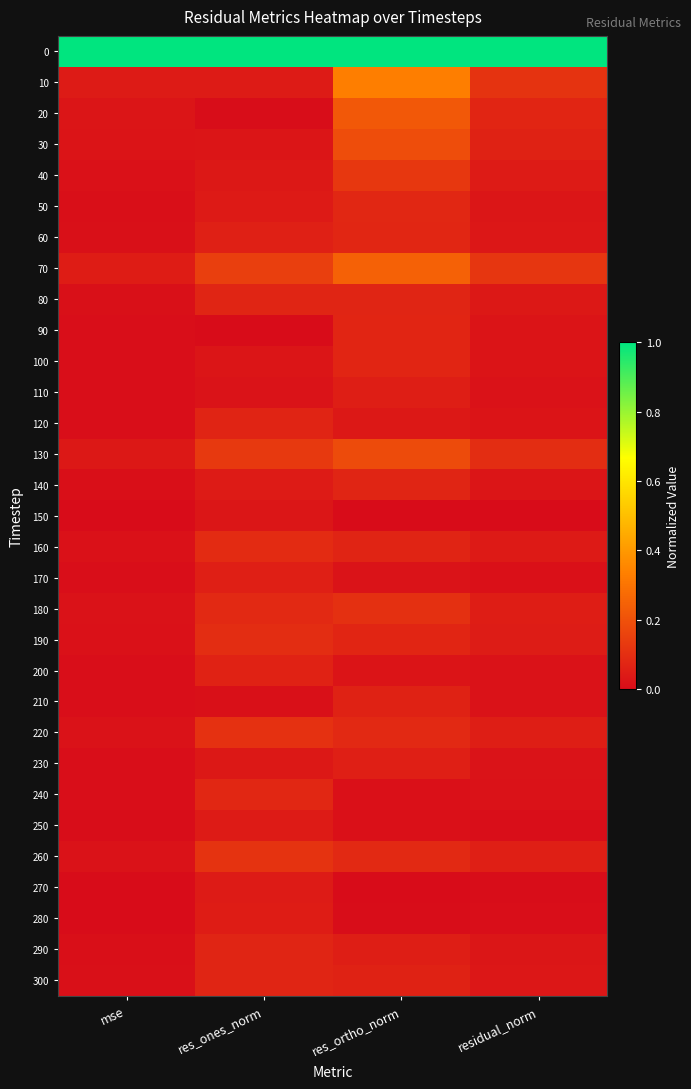

What is the maximum value shown in the chart?

1.0